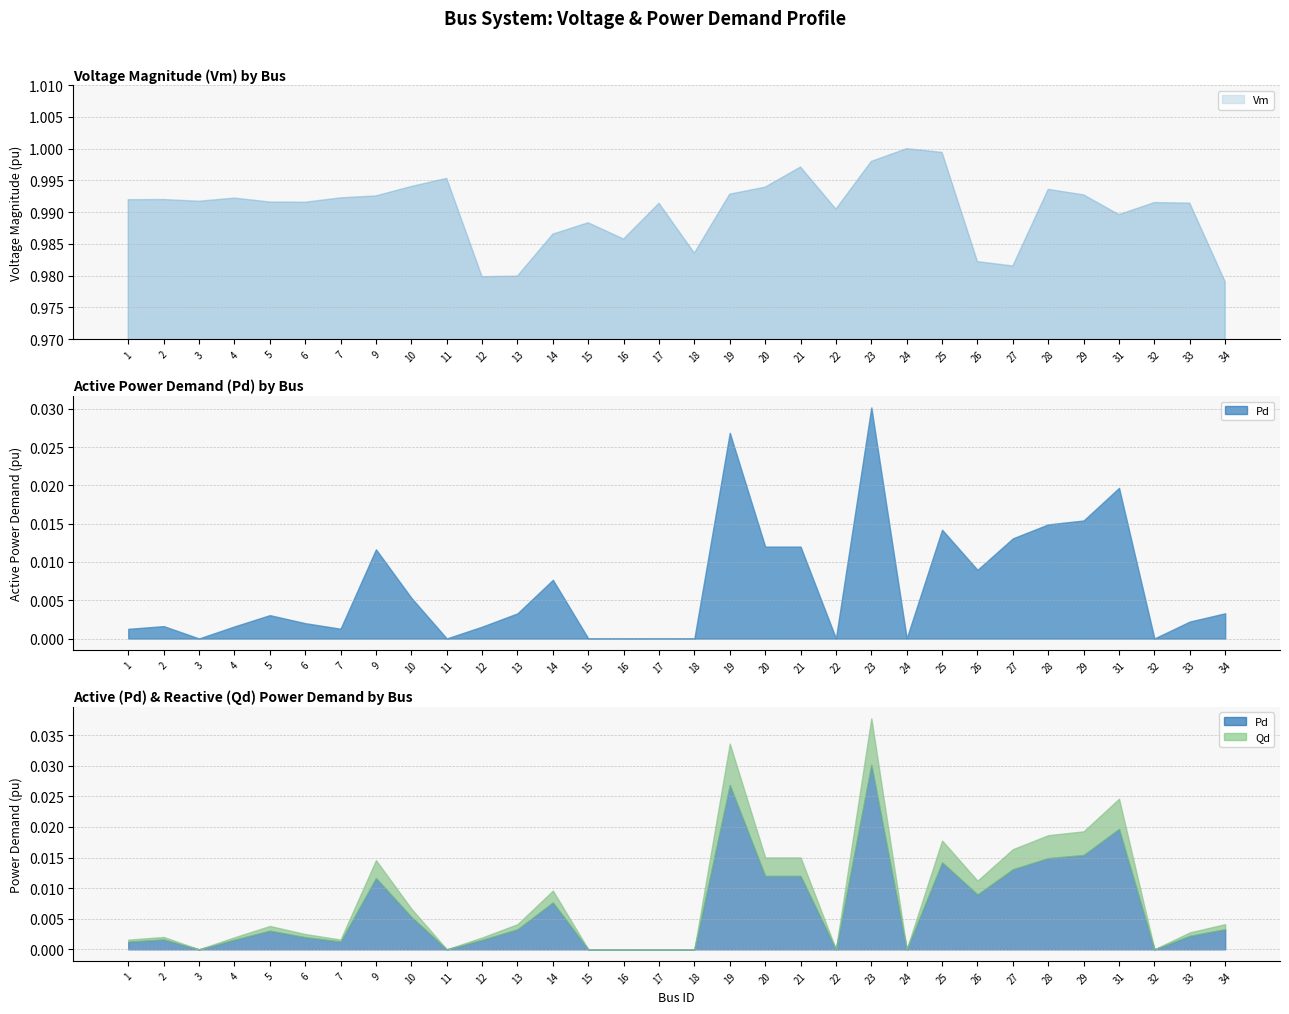

Is it true that Qd equals 0.0 at 33?

False